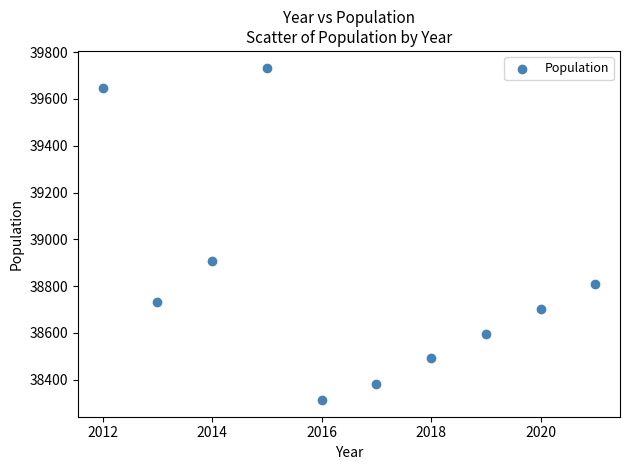

What is the range of X values (max minus min)?

9